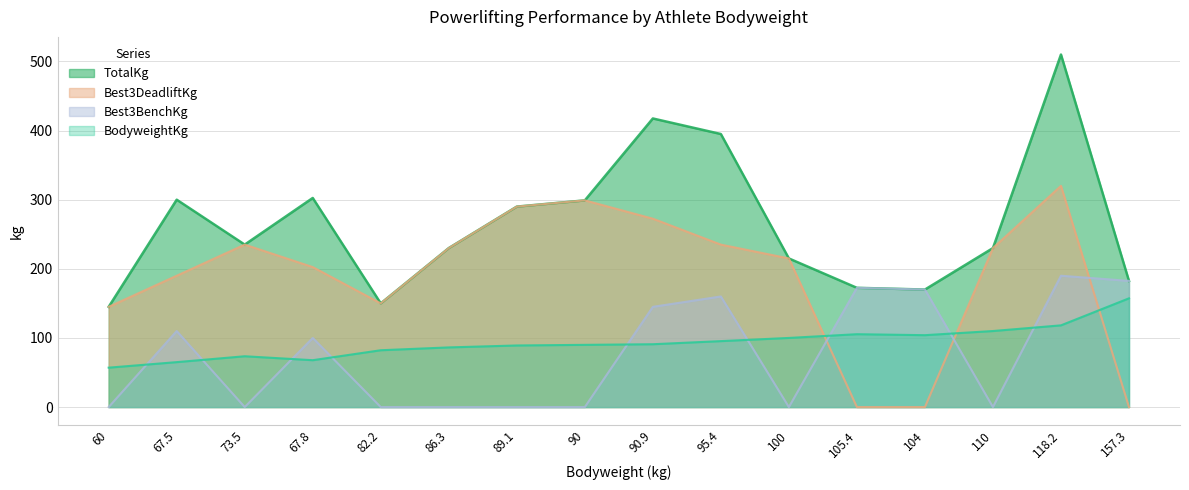

True or false: TotalKg and Best3DeadliftKg cross at least once.

False